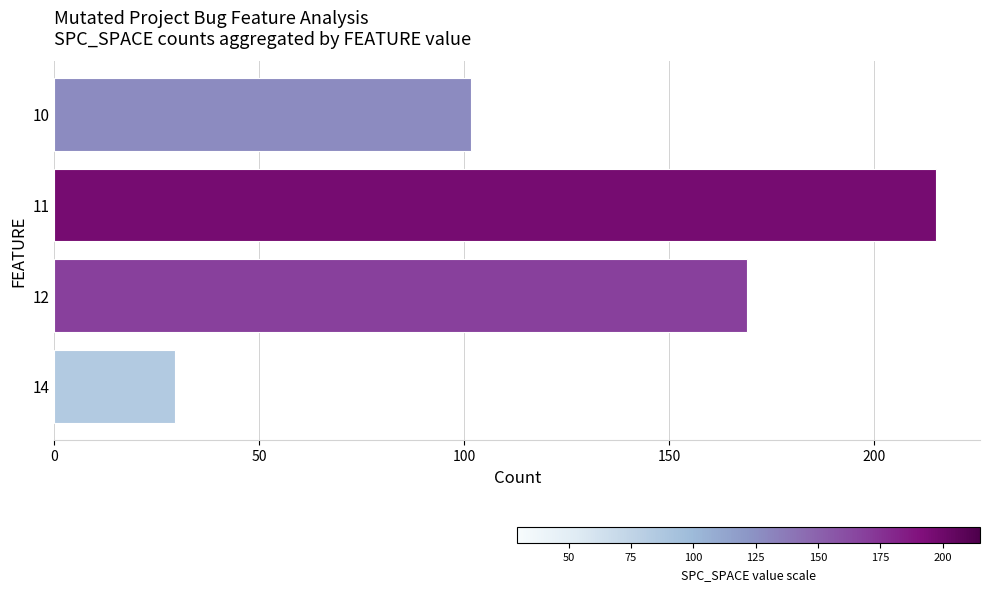

The chart shows a value of 215.0 at 11. True or false?

True